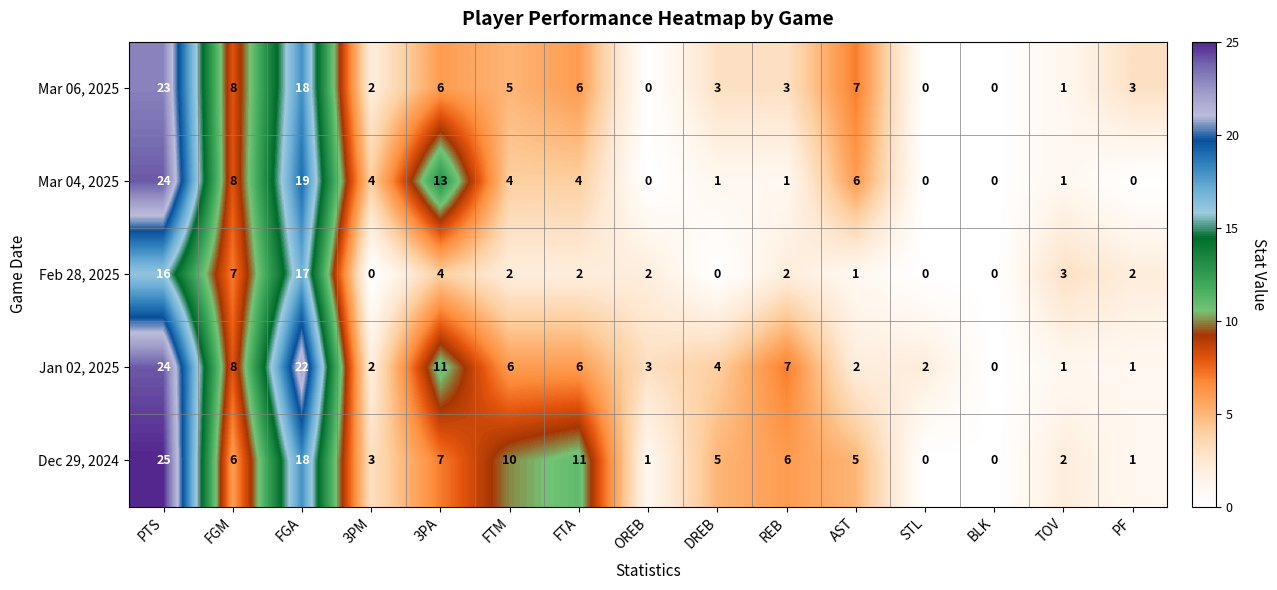

What is the difference between the maximum and minimum values in the Mar 04, 2025 series?

24